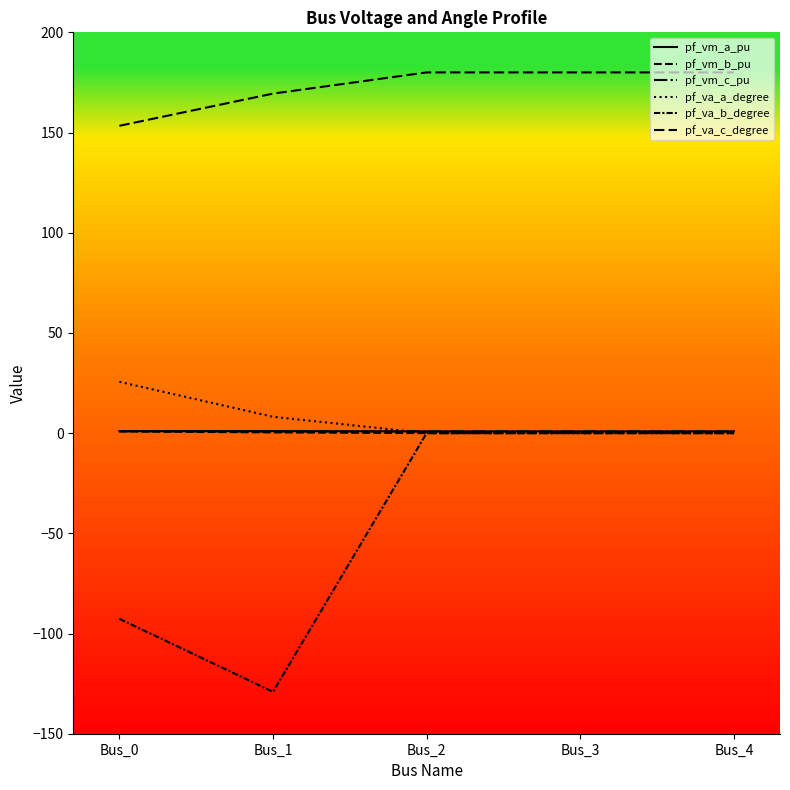

Reading left to right, list all the values displayed in this chart.

pf_vm_a_pu: 1.0	1.0	0.9	0.9	0.9
pf_vm_b_pu: 0.9	0.4	0.0	0.0	0.0
pf_vm_c_pu: 0.9	0.8	0.9	0.9	0.9
pf_va_a_degree: 25.6	8.2	0.0	0.0	0.0
pf_va_b_degree: -92.7	-129.1	0.0	0.0	0.0
pf_va_c_degree: 153.4	169.4	180.0	180.0	180.0